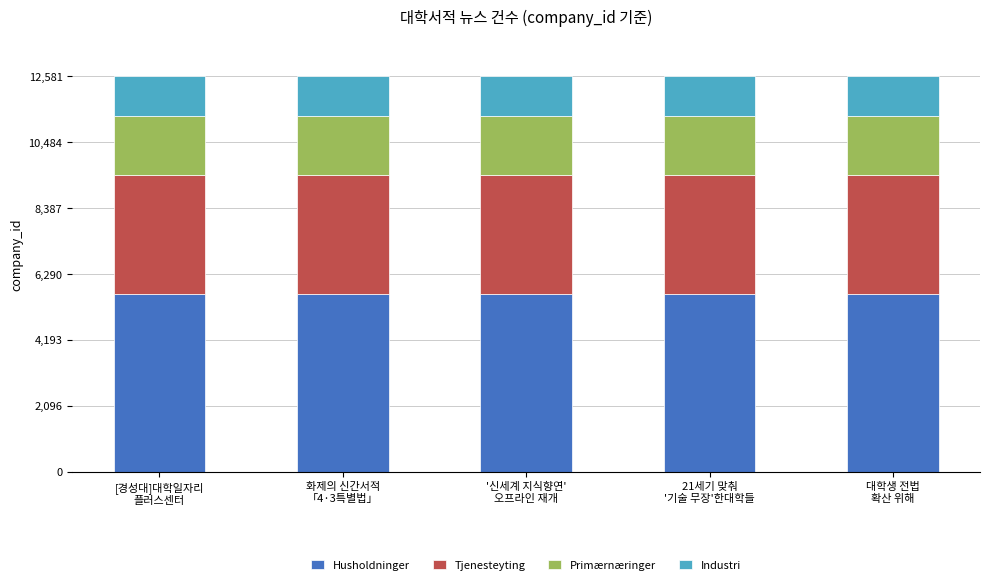

The Husholdninger series shows 9364.5 at 화제의 신간서적
「4·3특별법」. True or false?

False